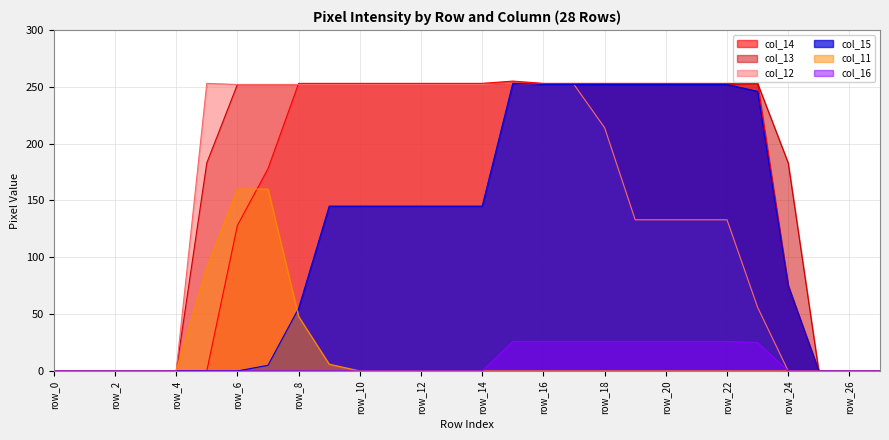

What is the average value of the col_14 series?

158